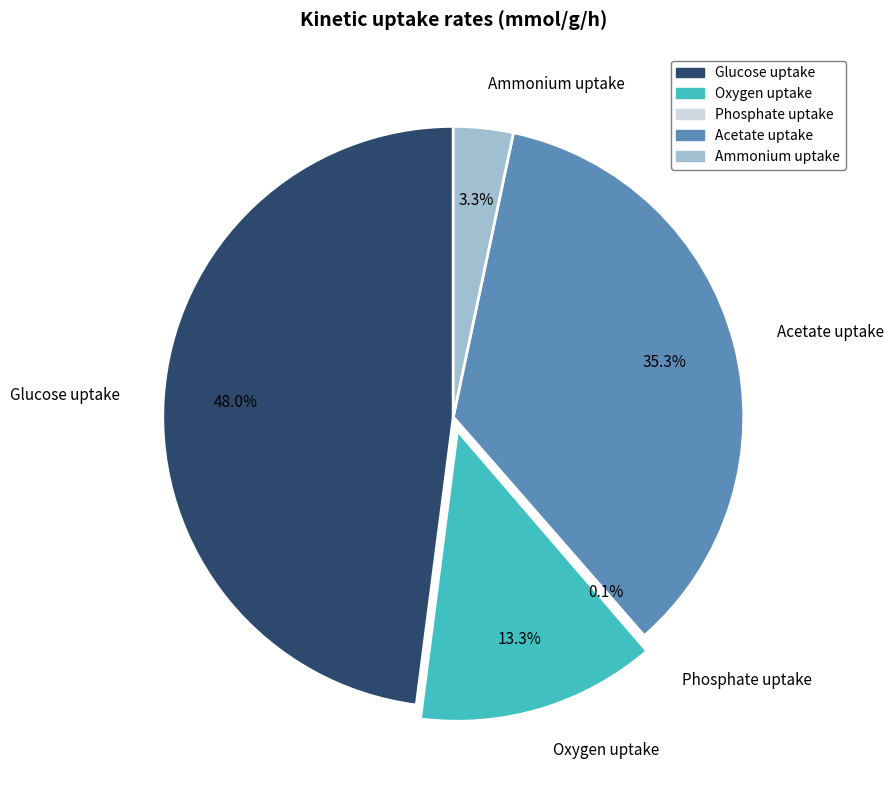

Does any single category account for the majority?

No